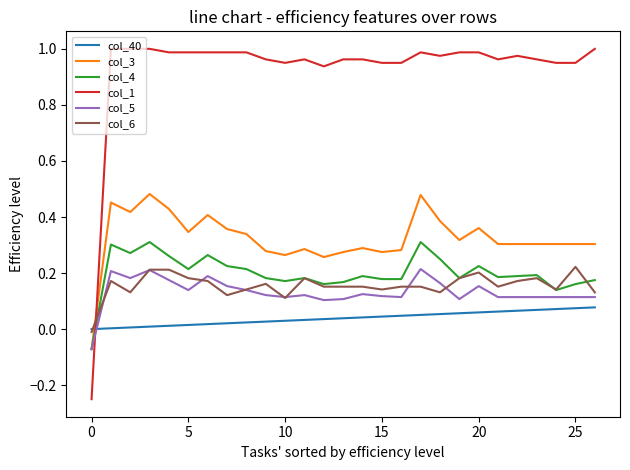

Which series has the largest range (max minus min)?

col_1